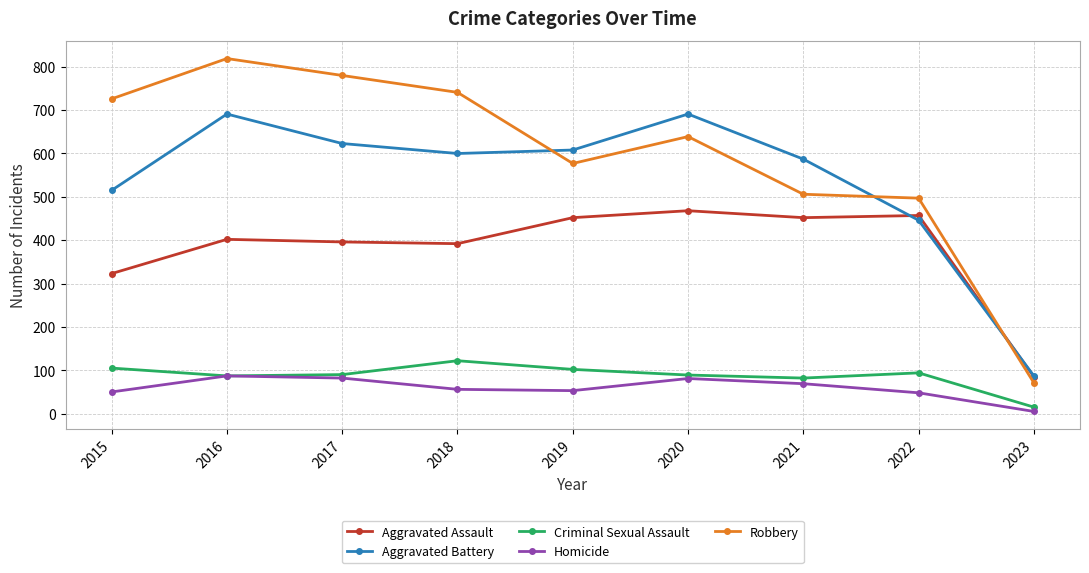

Which series changed the most between 2018 and 2019?

Robbery